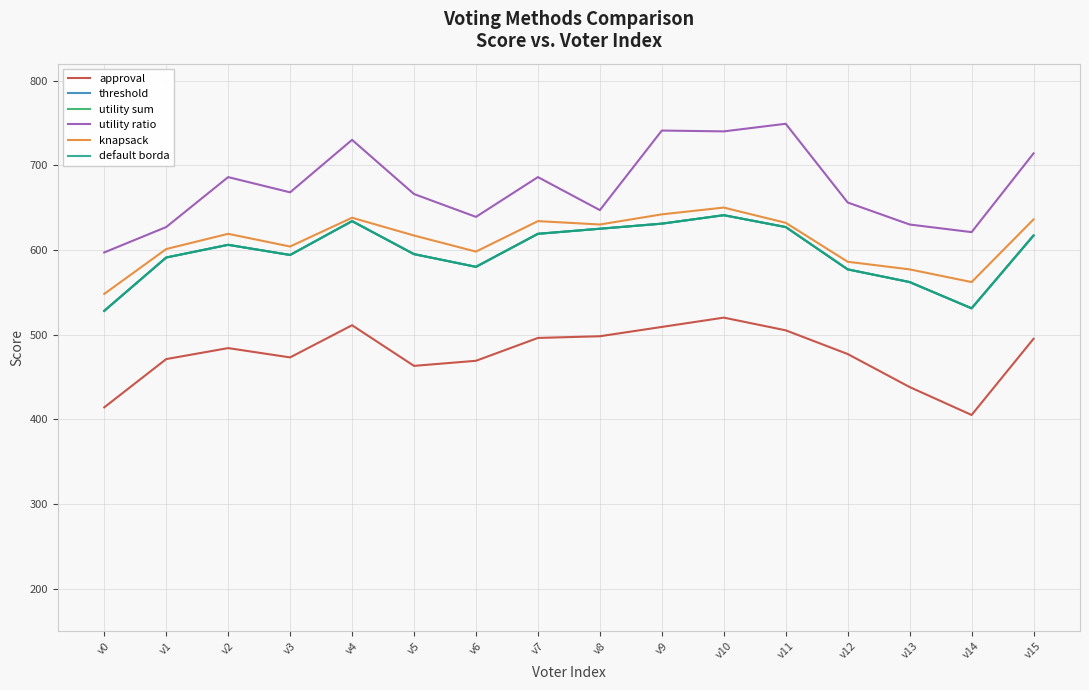

At which label does utility sum first exceed 606?

v4